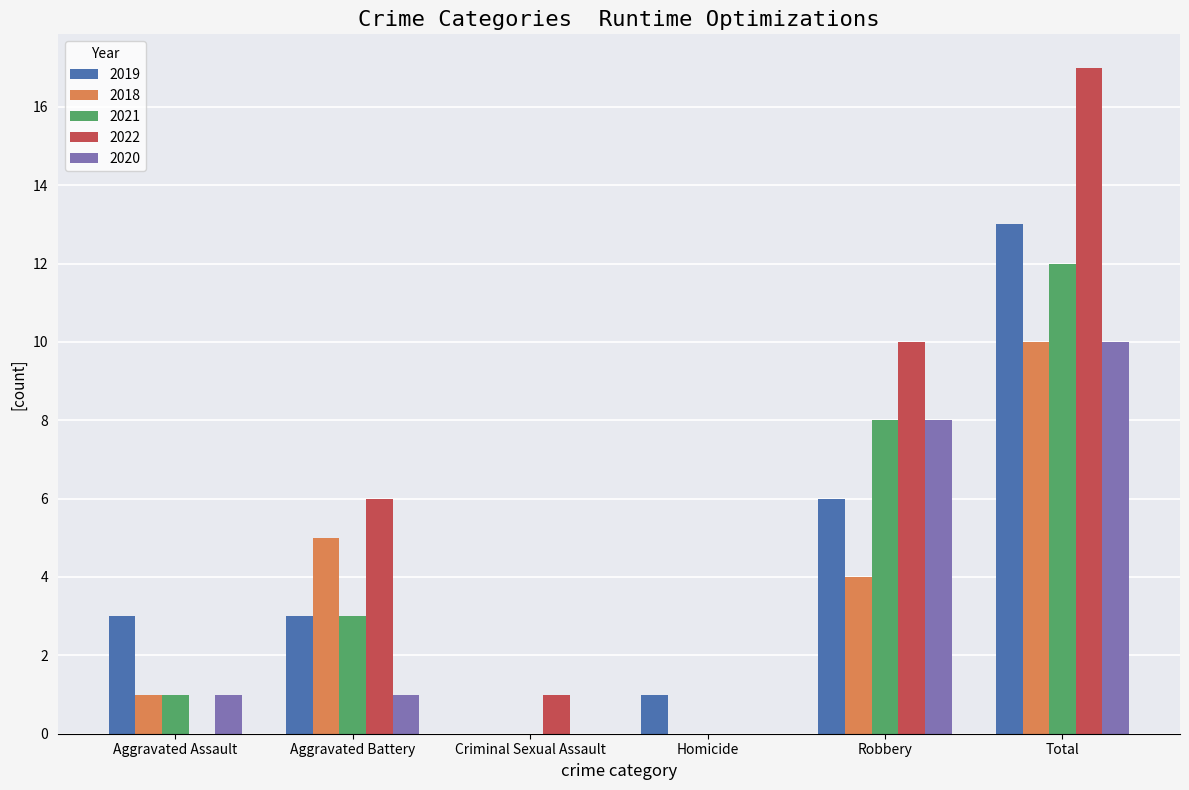

Which series has the largest total across all categories?

2022